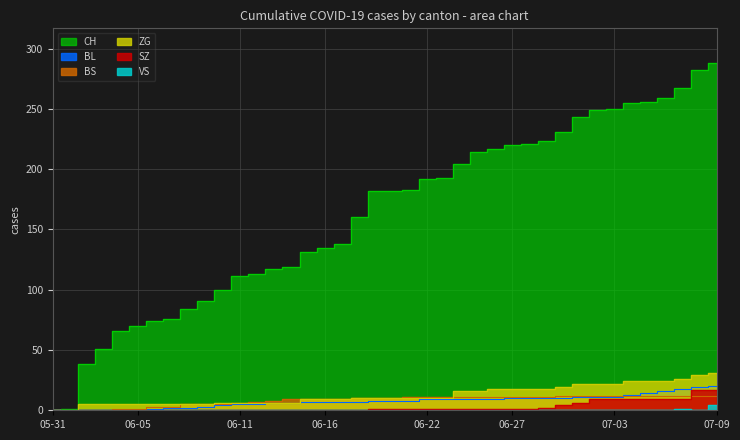

Is the value of SZ at 2020-06-07 greater than the value of BS at 2020-07-06?

No